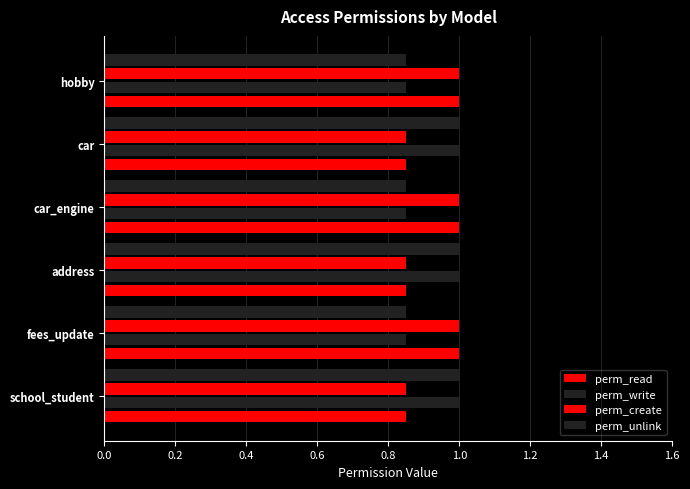

Count the number of data series in this chart.

4